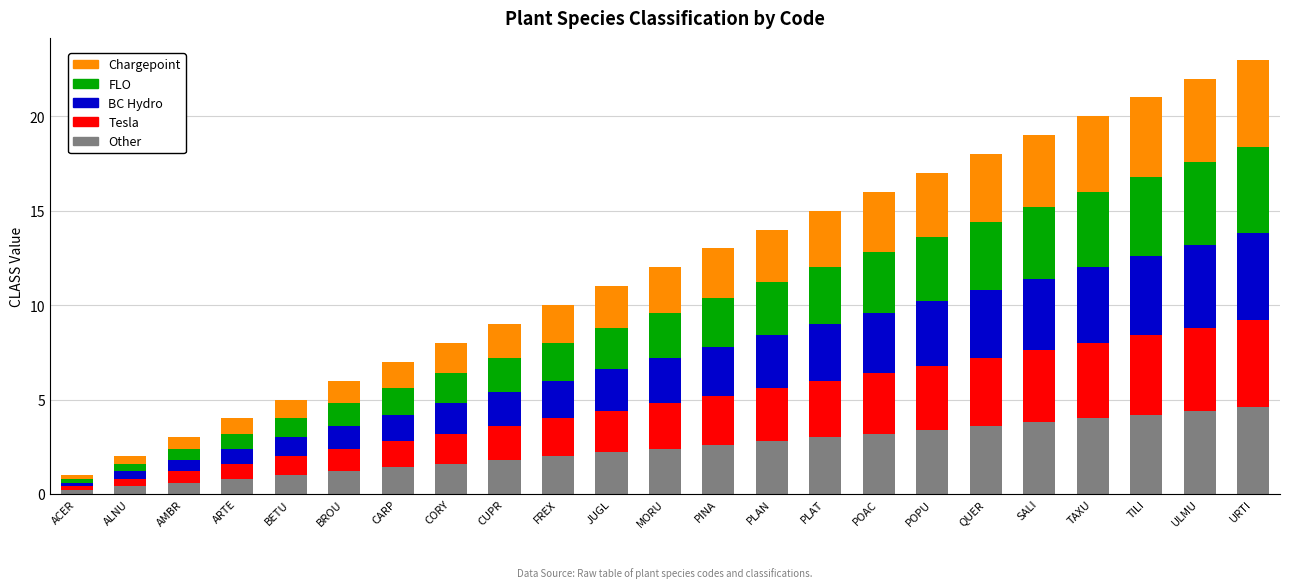

How many series are shown in this chart?

5